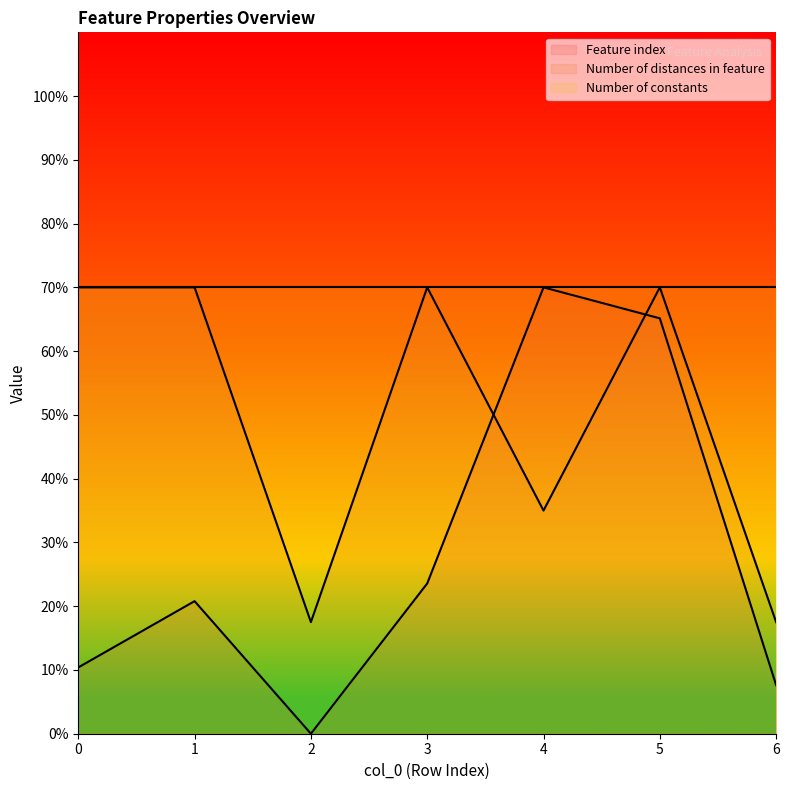

Which has a higher value, 3 or 2?

3